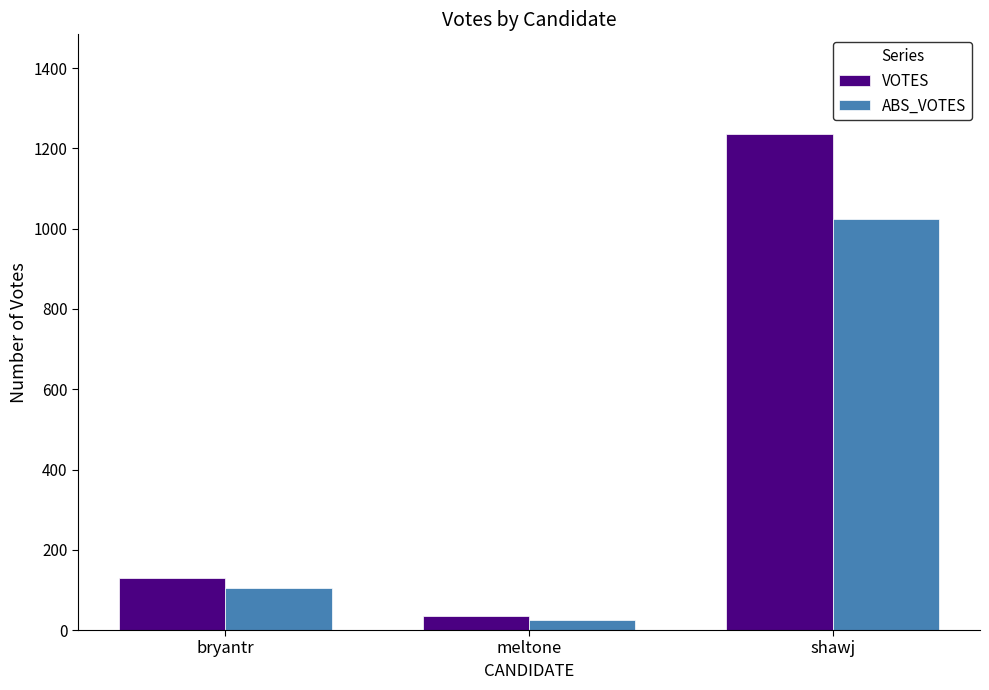

What is the total value across all series at shawj?

2260